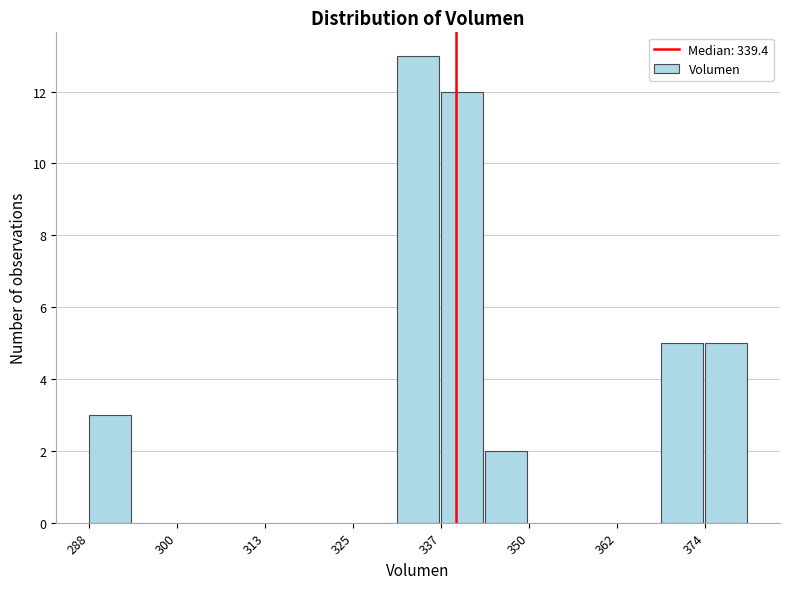

Around what value on the x-axis is the tallest bar? Give the approximate position of its centre, as read against the axis.

334